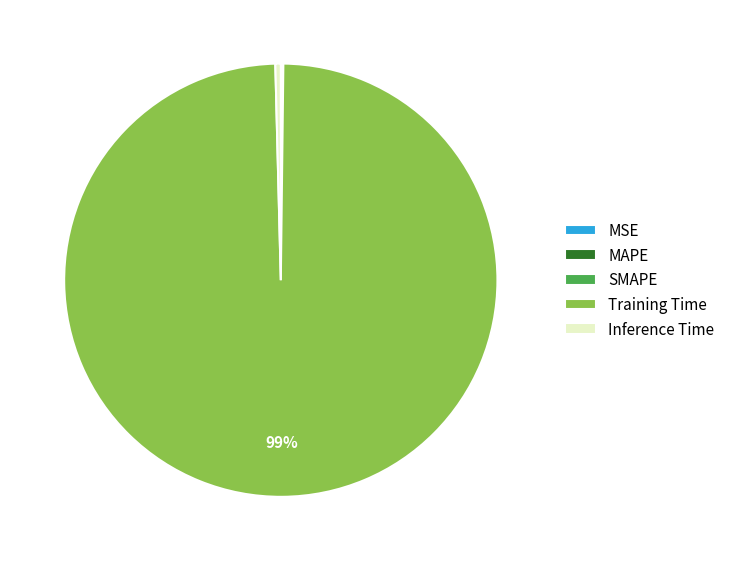

What is the largest slice in the pie chart?

Training Time